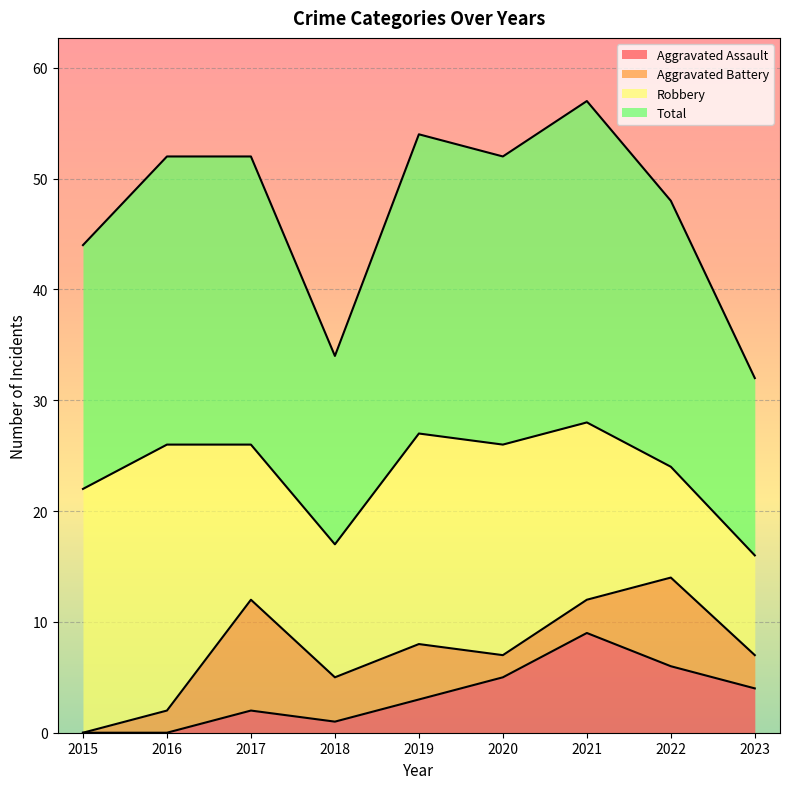

What is the sum of all Total values?

425